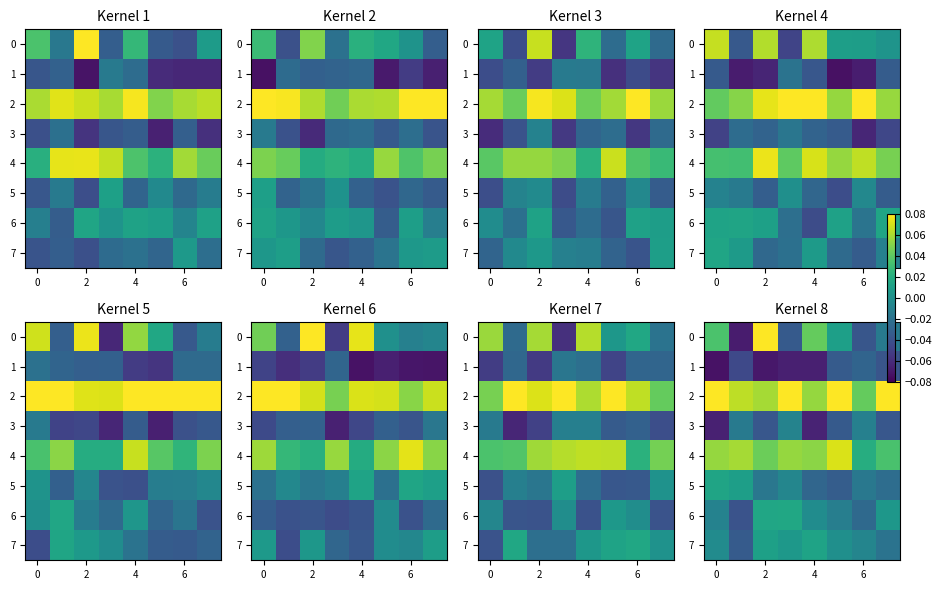

The 0 series shows 0.1 at 2. True or false?

True